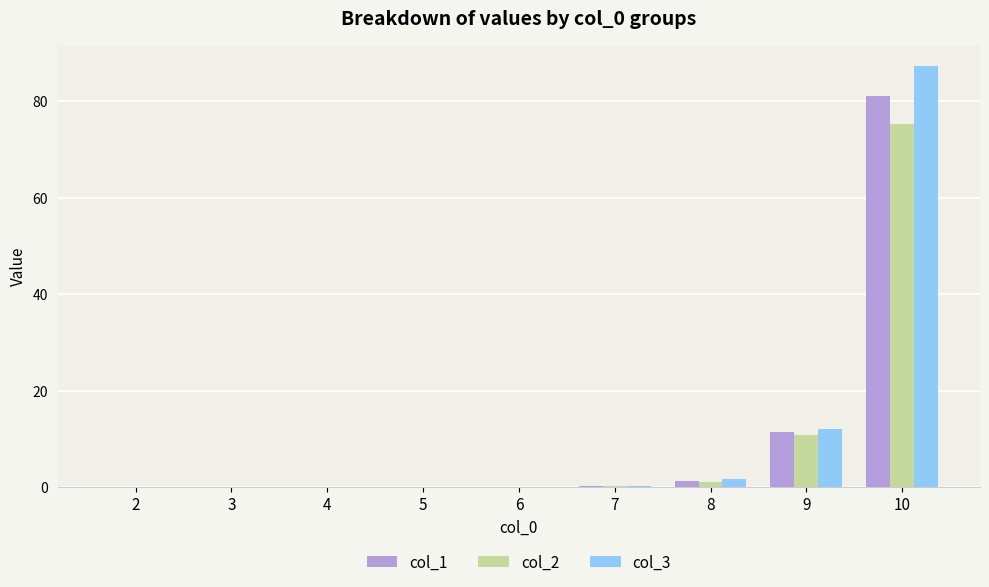

At which category is the sum across all series the highest?

10